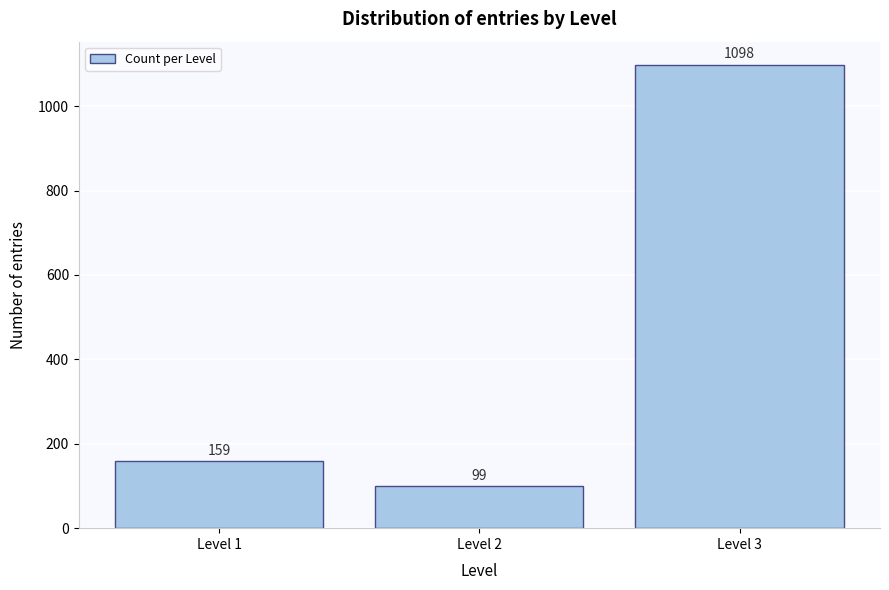

Reading left to right, extract all data points from this chart.

159	99	1098